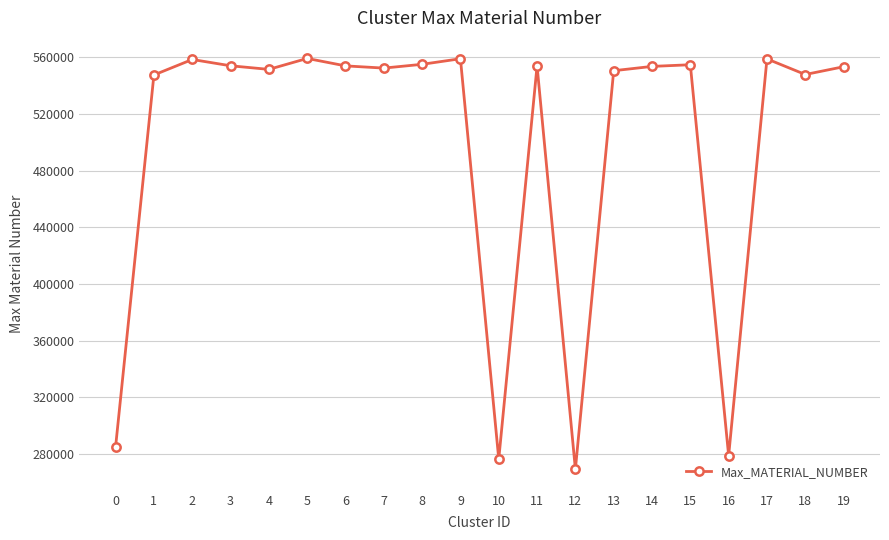

Is this an area chart (filled region under the line)?

No